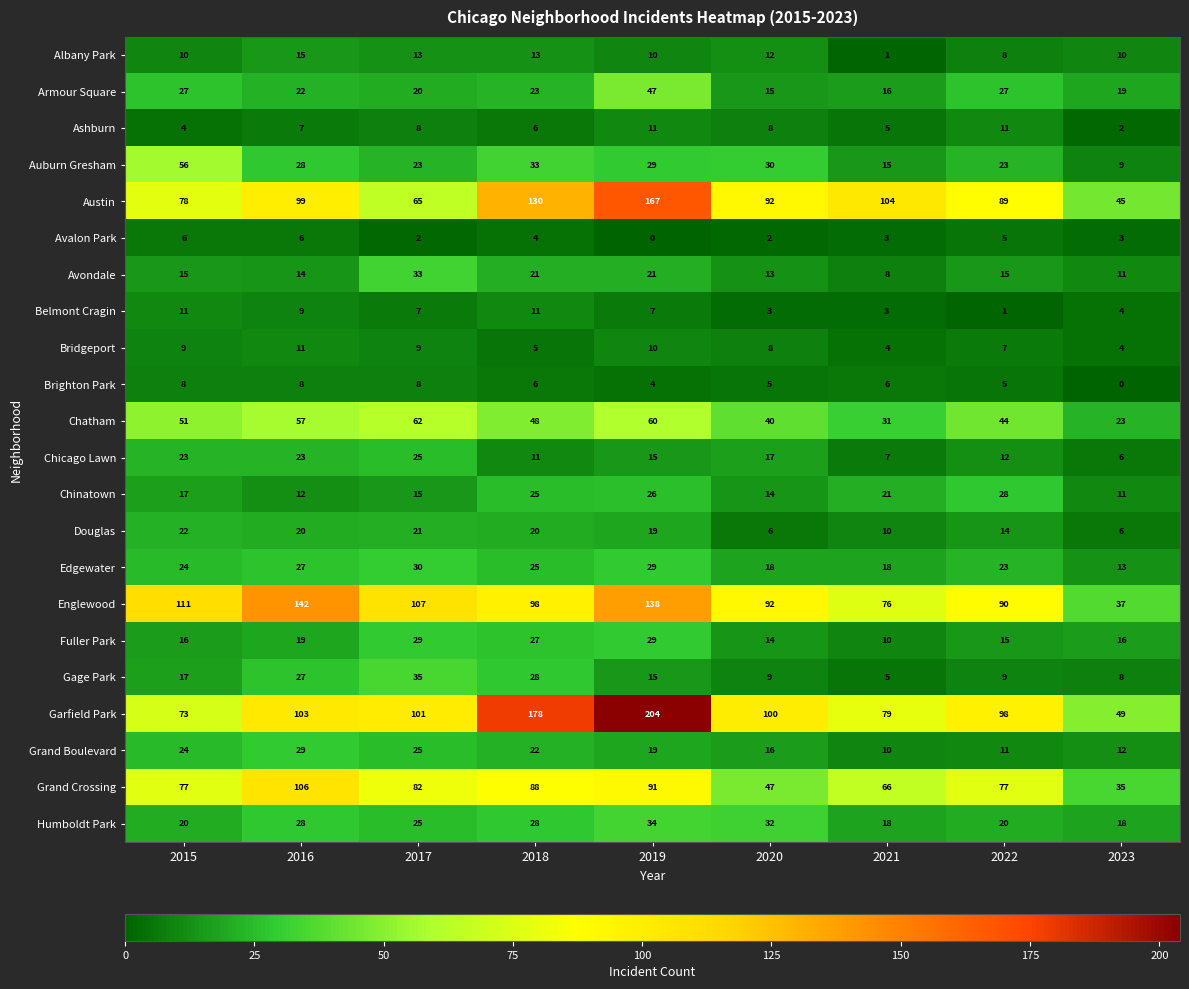

What is the difference between the second highest and minimum values in the Chinatown series?

15